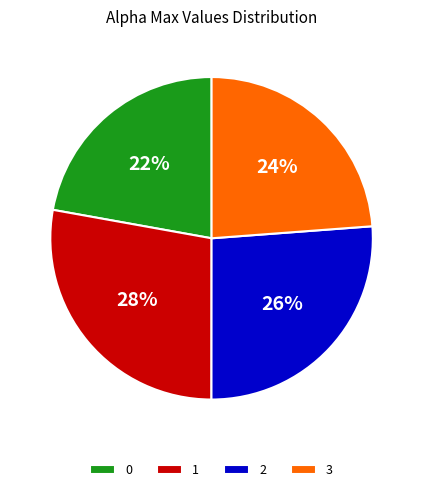

How many segments does this pie chart have?

4